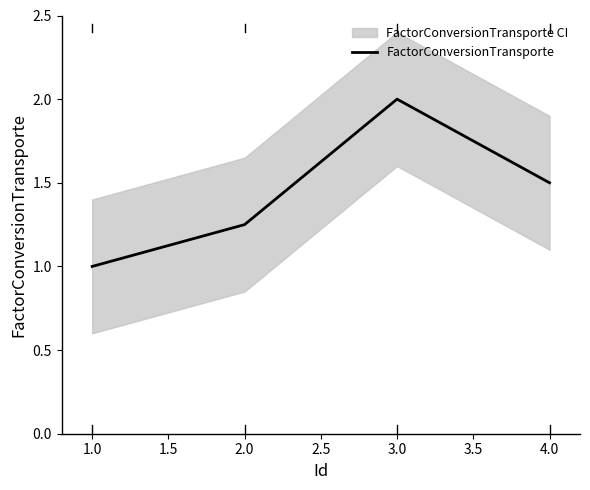

The value of FactorConversionTransporte at 4.0 is 1.5. True or false?

True